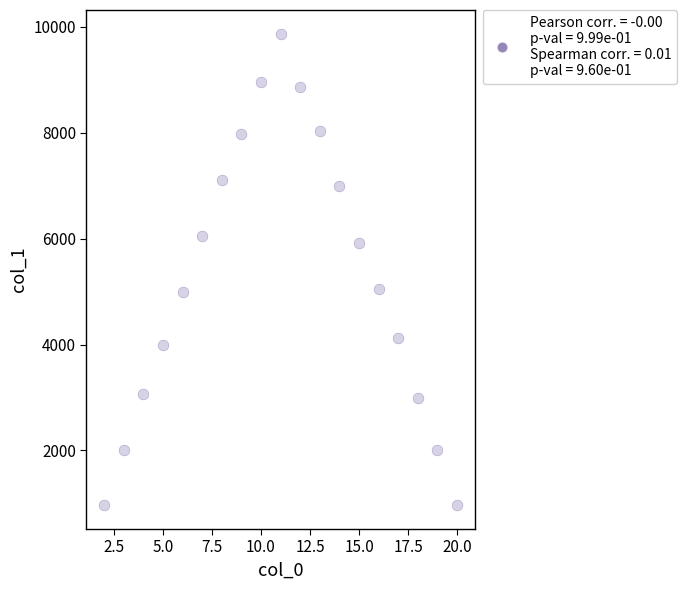

What is the range of X values (max minus min)?

18